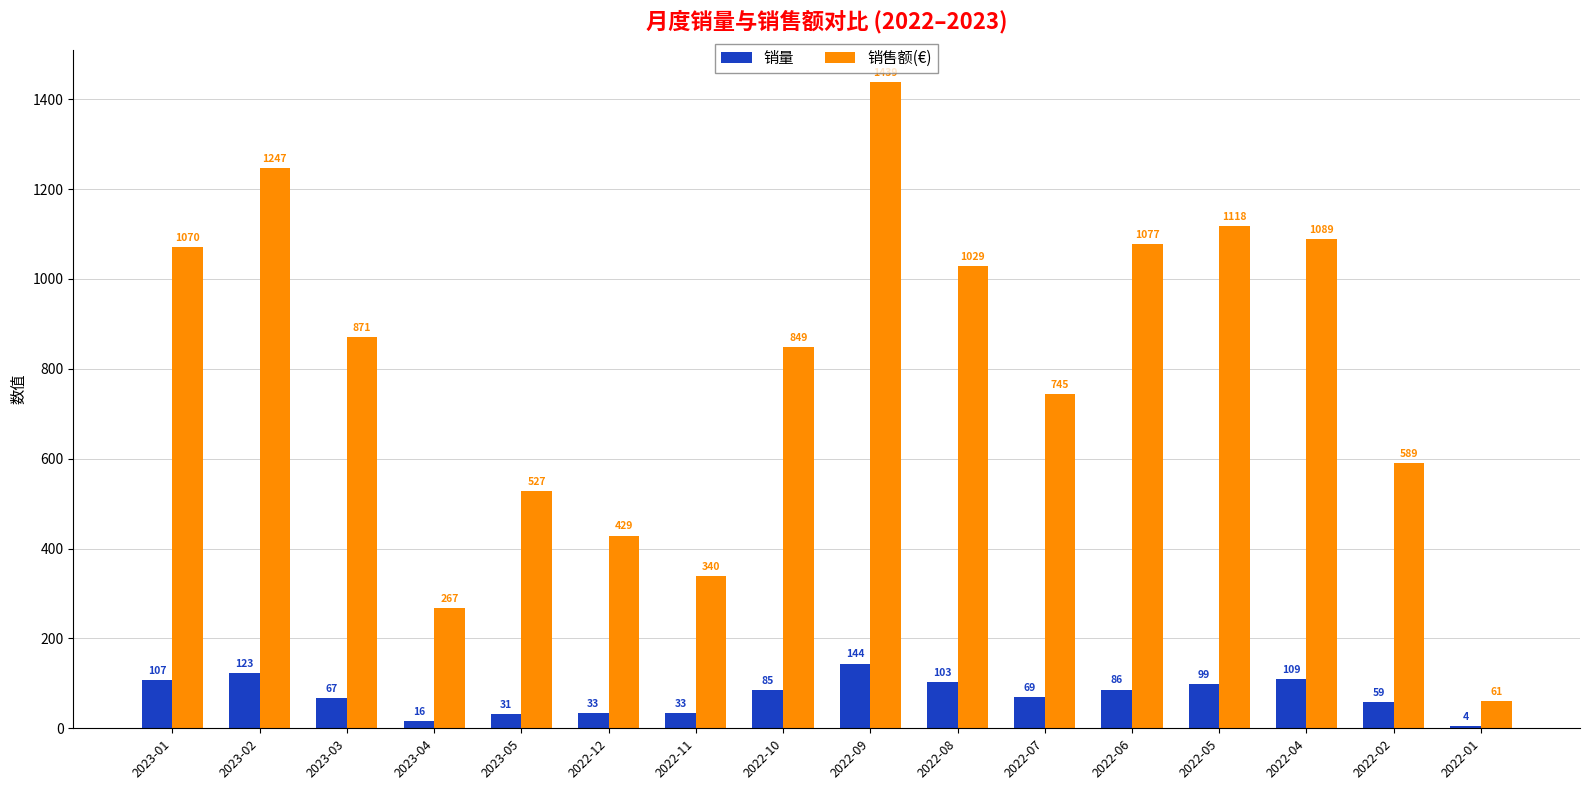

What is the maximum value for 销量?

144.0